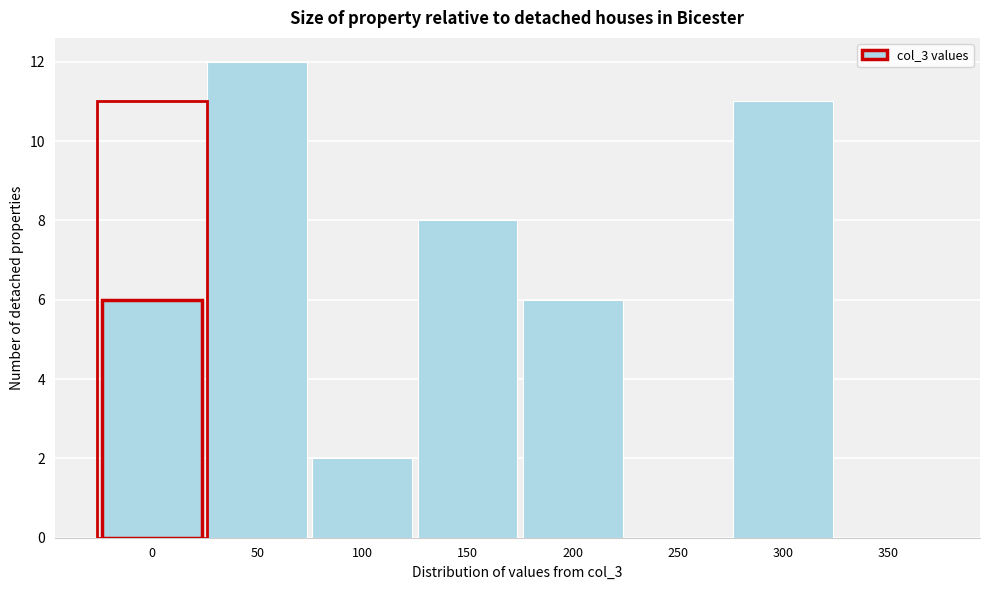

Reading right to left, transcribe all the data shown in this chart.

350=0	300=11	250=0	200=6	150=8	100=2	50=12	0=6